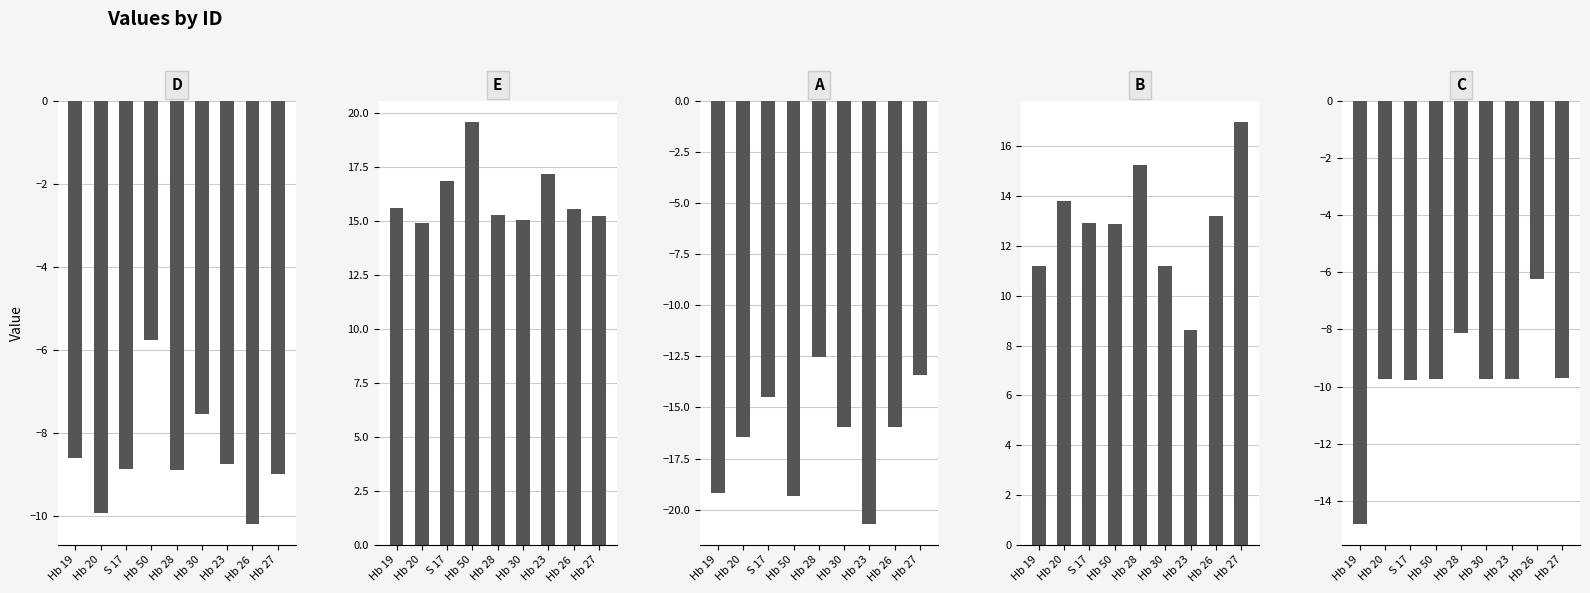

How many data points does each series have?

9